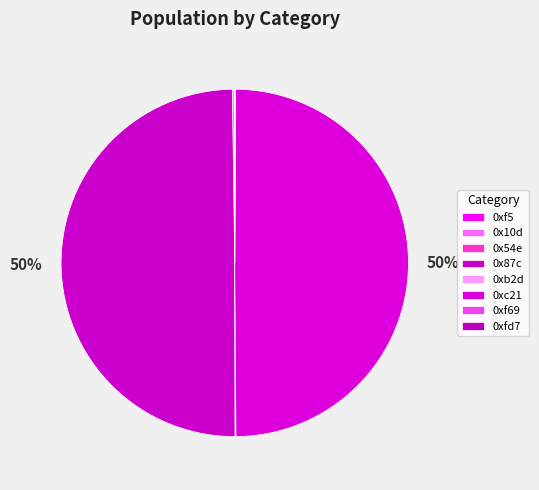

Which category has the smallest portion of the pie?

0xfd7